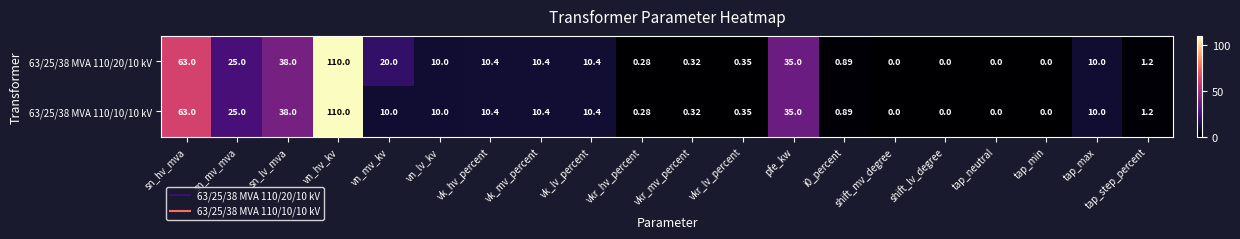

Where is 63/25/38 MVA 110/20/10 kV nearest to the value 55?

sn_hv_mva